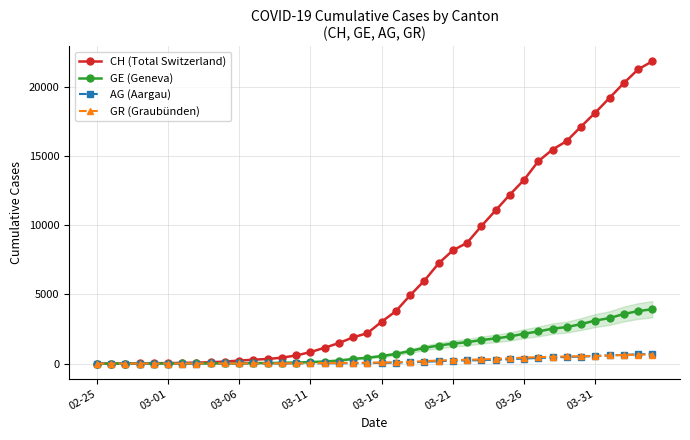

What is the maximum value shown in the chart?

21827